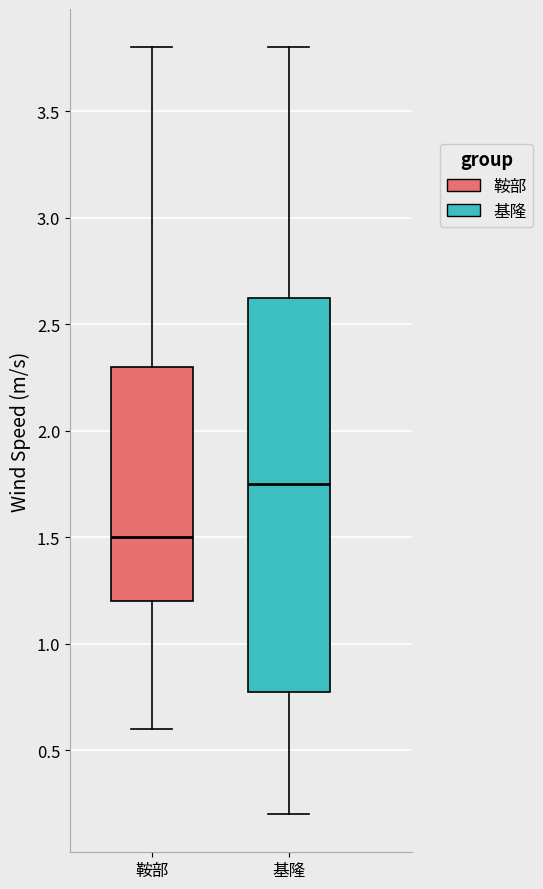

Reading left to right, transcribe this box plot: for each box, give where its median line is, the range the box spans, and where its two whiskers end, as read against the y-axis. The values are not printed on the chart, so give them approximately, as read against the axis.

鞍部: median 1.50, box 1.20 to 2.30, whiskers 0.60 to 3.80
基隆: median 1.75, box 0.80 to 2.65, whiskers 0.20 to 3.80